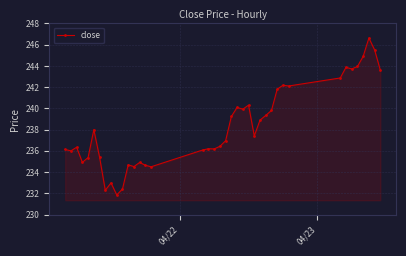

What is the minimum value shown in the chart?

231.8